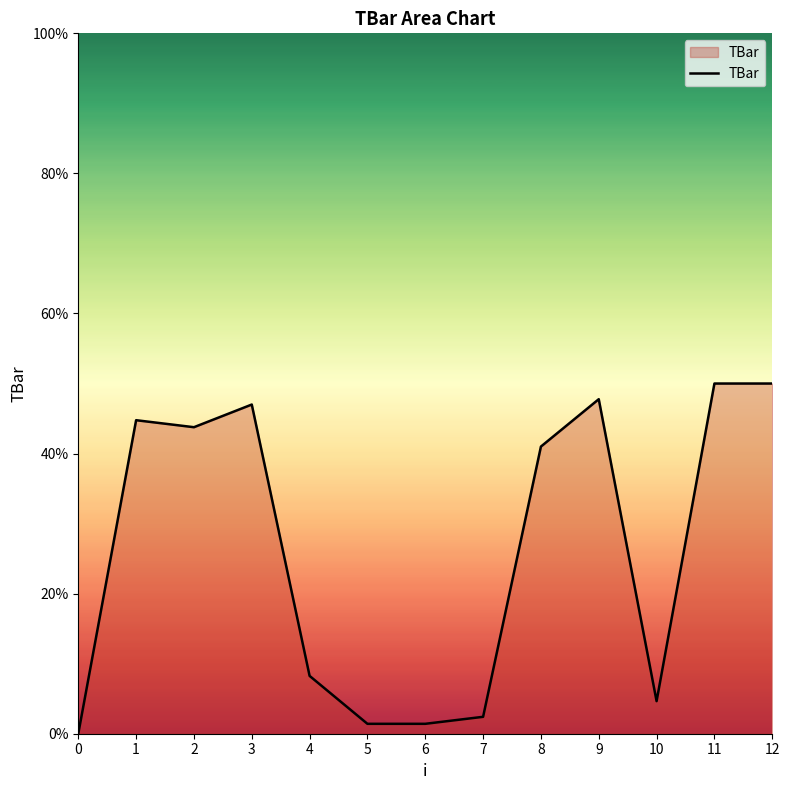

Approximately how many times larger is the value at 7 compared to 8?

0.1